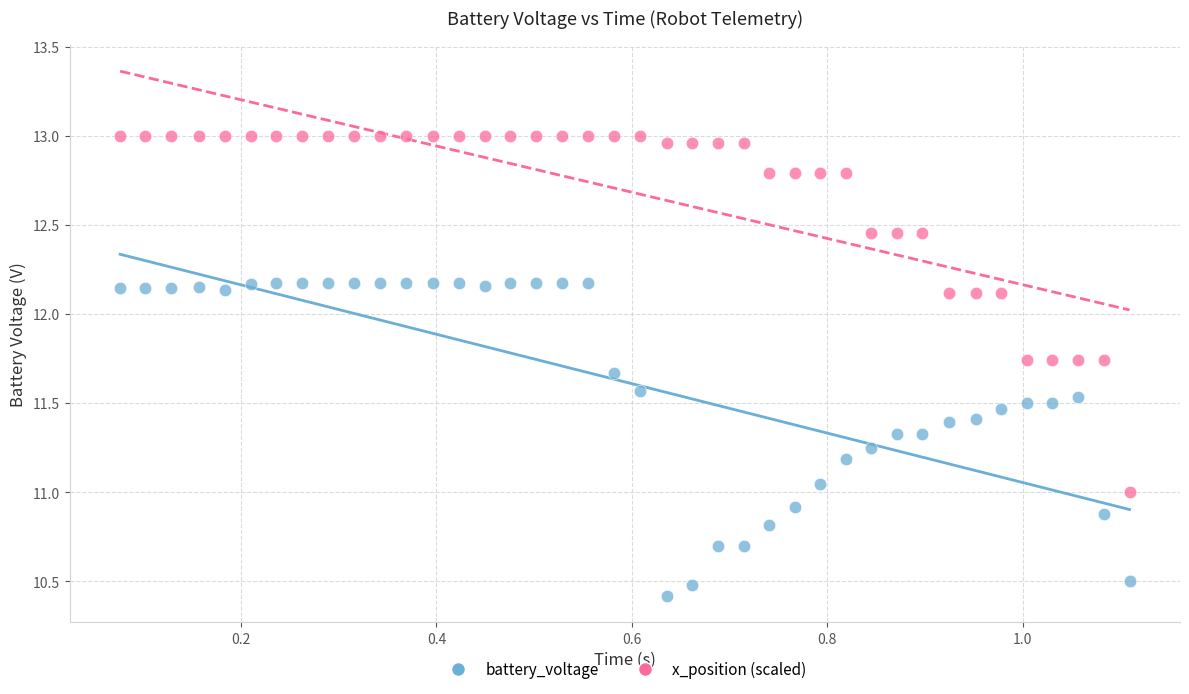

Which series reaches the maximum Y coordinate?

x_position (scaled)